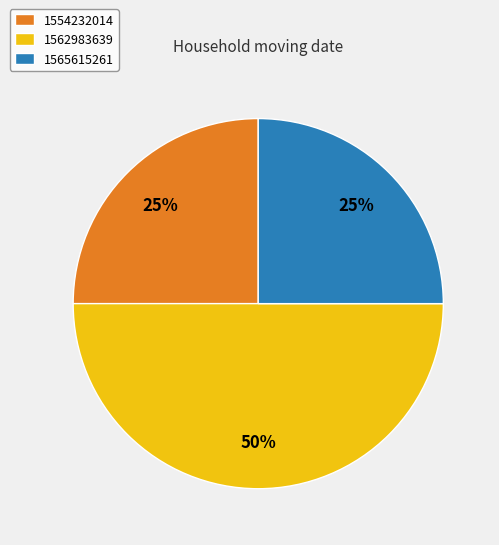

Do 1554232014 and 1562983639 together represent more than half of the pie?

Yes